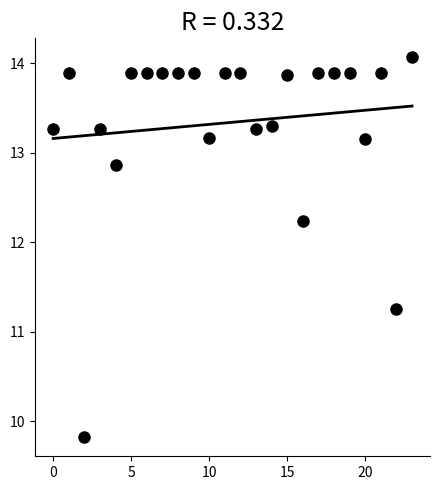

What is the range of Y values (max minus min)?

4.2